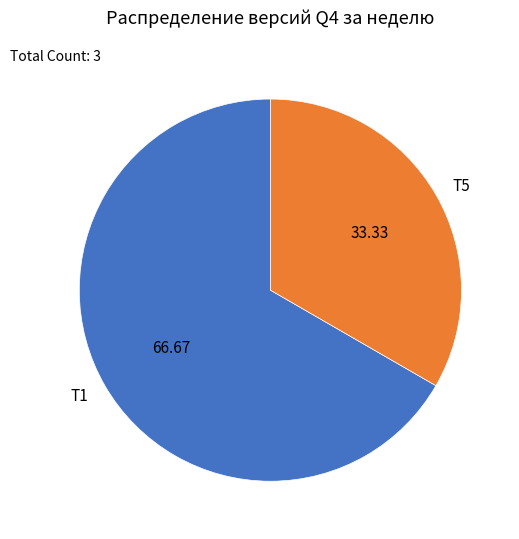

Which category has the biggest portion of the pie?

T1